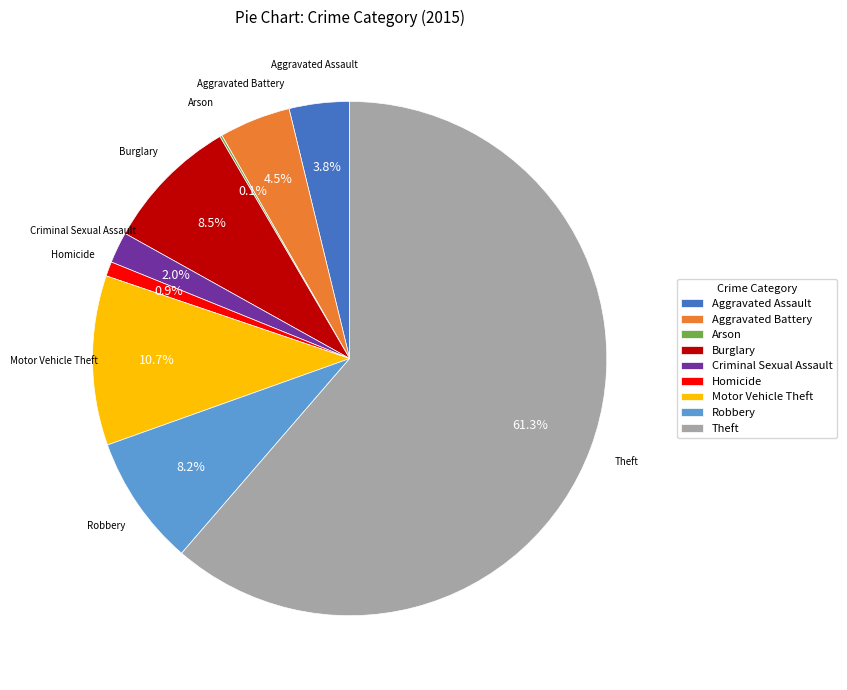

Does Homicide represent more than half of the total?

No